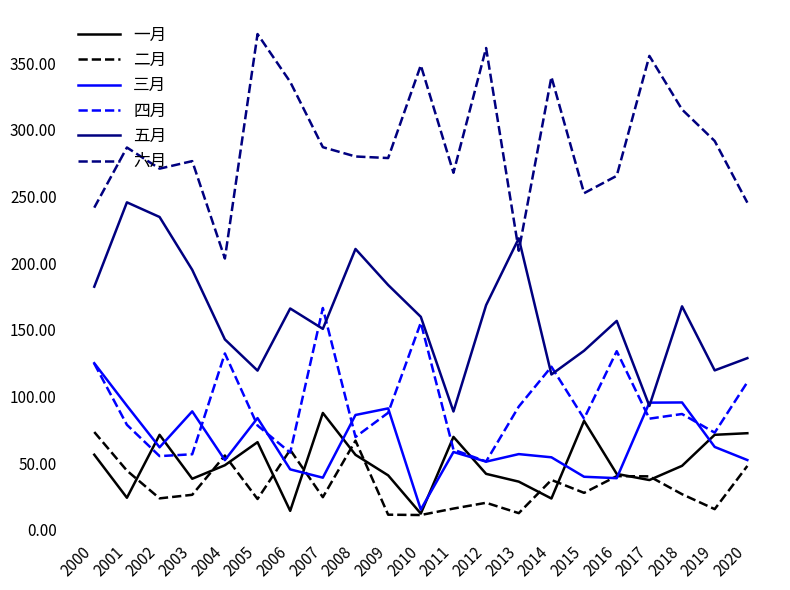

What value does the 一月 series have at 2013?

36.1